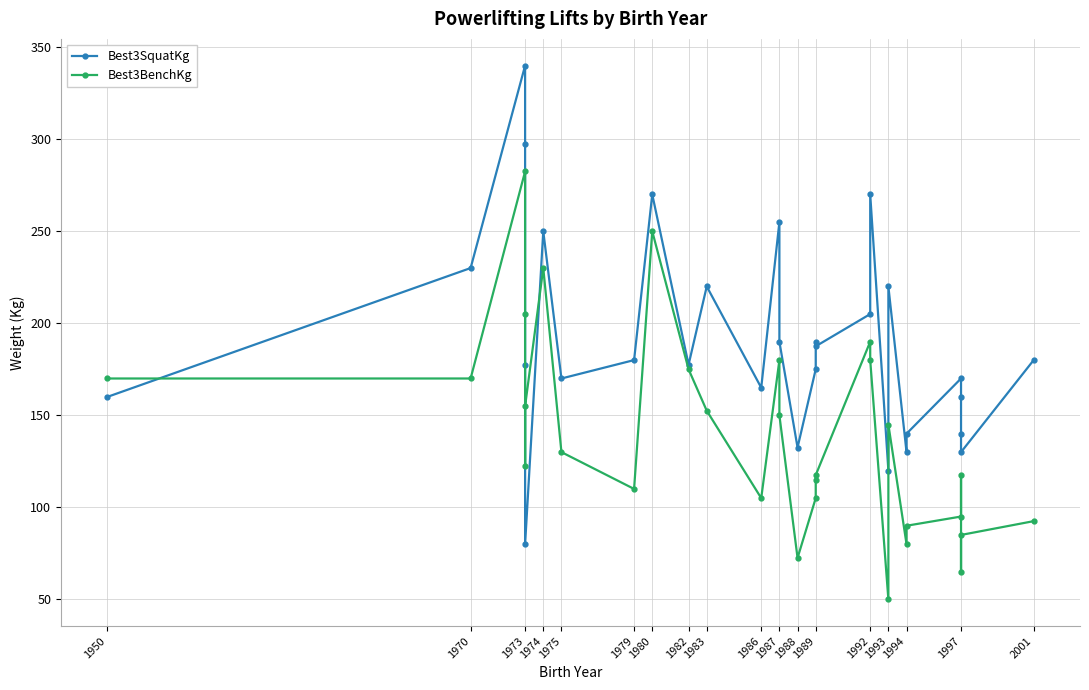

Where do Best3SquatKg and Best3BenchKg first cross each other?

1950 and 1970